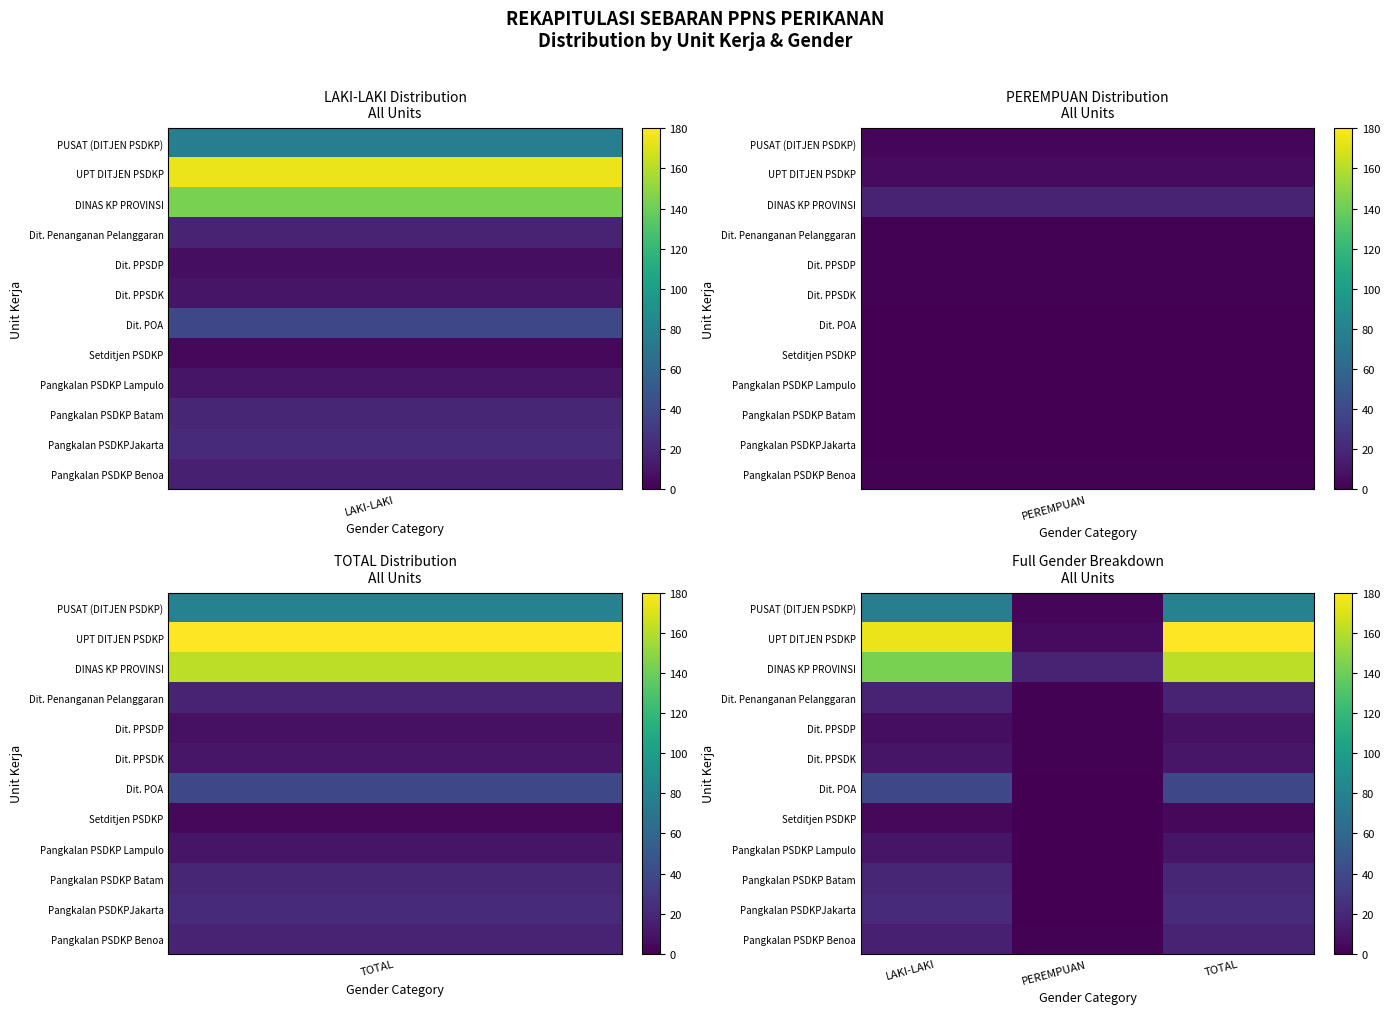

Reading left to right, list all the values displayed in this chart.

PUSAT (DITJEN PSDKP): LAKI-LAKI=77	PEREMPUAN=3	TOTAL=80
UPT DITJEN PSDKP: LAKI-LAKI=175	PEREMPUAN=5	TOTAL=180
DINAS KP PROVINSI: LAKI-LAKI=144	PEREMPUAN=18	TOTAL=162
Dit. Penanganan Pelanggaran: LAKI-LAKI=17	PEREMPUAN=1	TOTAL=18
Dit. PPSDP: LAKI-LAKI=7	PEREMPUAN=1	TOTAL=8
Dit. PPSDK: LAKI-LAKI=10	PEREMPUAN=1	TOTAL=11
Dit. POA: LAKI-LAKI=39	PEREMPUAN=0	TOTAL=39
Setditjen PSDKP: LAKI-LAKI=4	PEREMPUAN=0	TOTAL=4
Pangkalan PSDKP Lampulo: LAKI-LAKI=10	PEREMPUAN=0	TOTAL=10
Pangkalan PSDKP Batam: LAKI-LAKI=19	PEREMPUAN=0	TOTAL=19
Pangkalan PSDKPJakarta: LAKI-LAKI=22	PEREMPUAN=0	TOTAL=22
Pangkalan PSDKP Benoa: LAKI-LAKI=16	PEREMPUAN=1	TOTAL=17